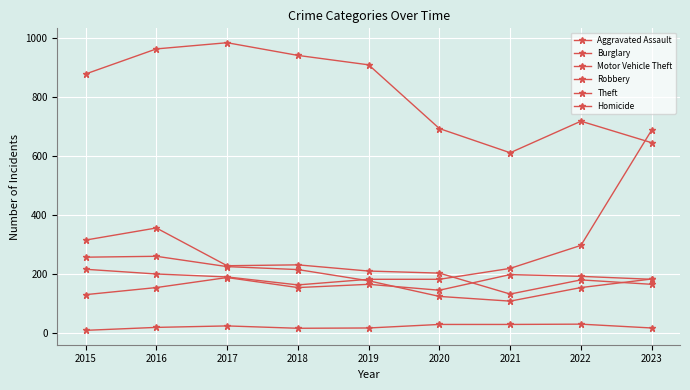

At which category does the chart reach its minimum across all series?

2015